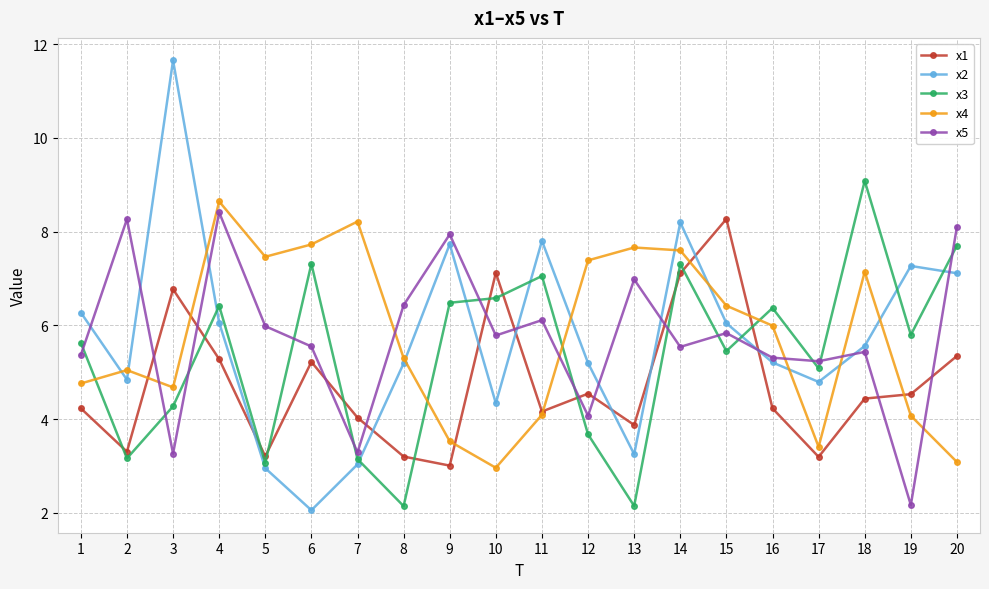

What is the difference between the maximum and minimum values in the x5 series?

6.2